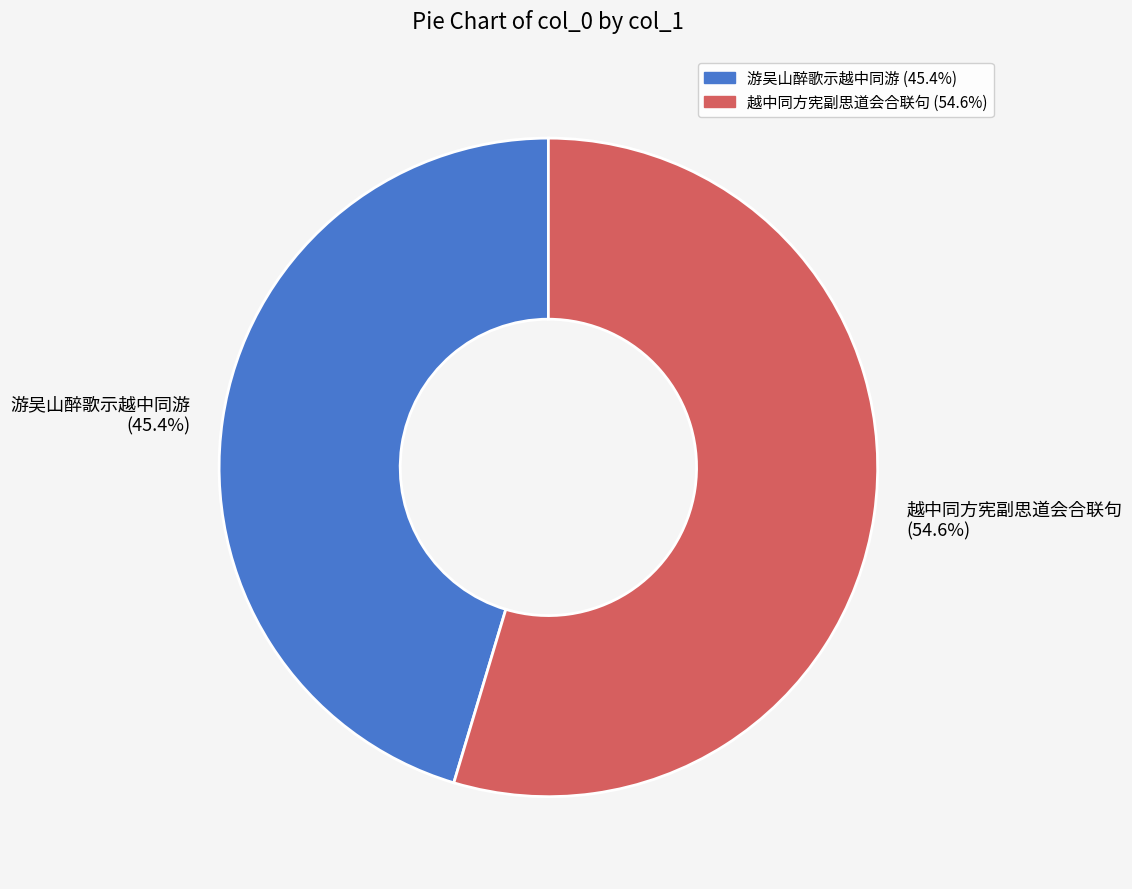

True or false: 越中同方宪副思道会合联句 accounts for 55% of the total.

True